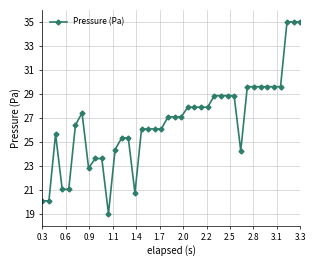

True or false: there are more than 1 points higher than both neighbors.

True